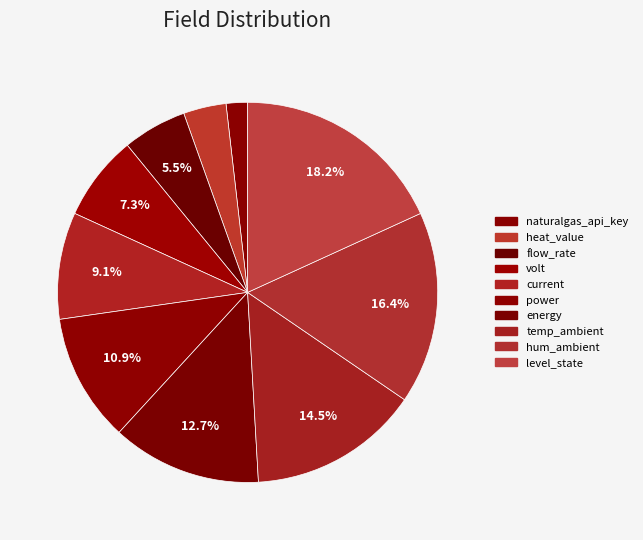

What percentage is the power slice, to the nearest percent?

11%